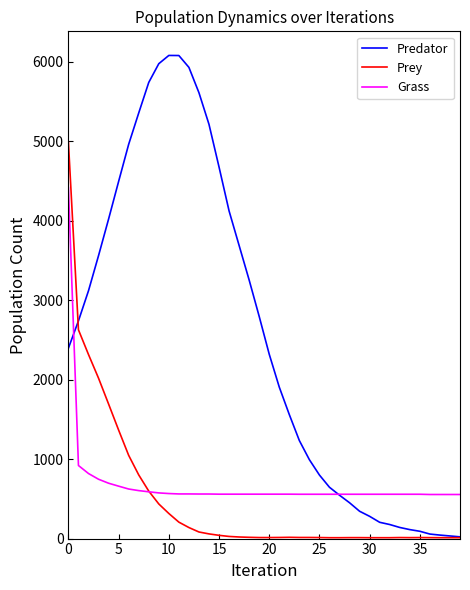

What is the difference between the maximum and minimum values in the Grass series?

3864